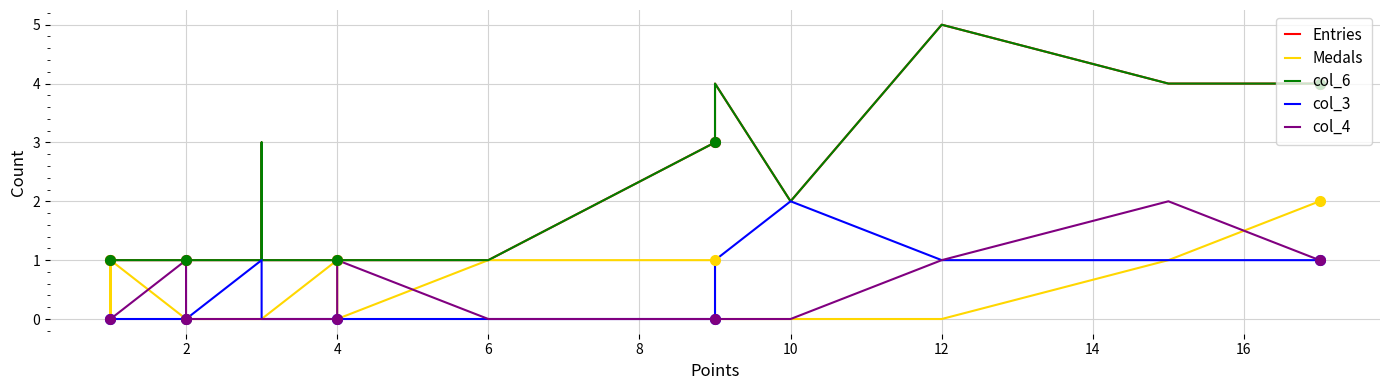

Which series changed the most between 2 and 12?

Entries